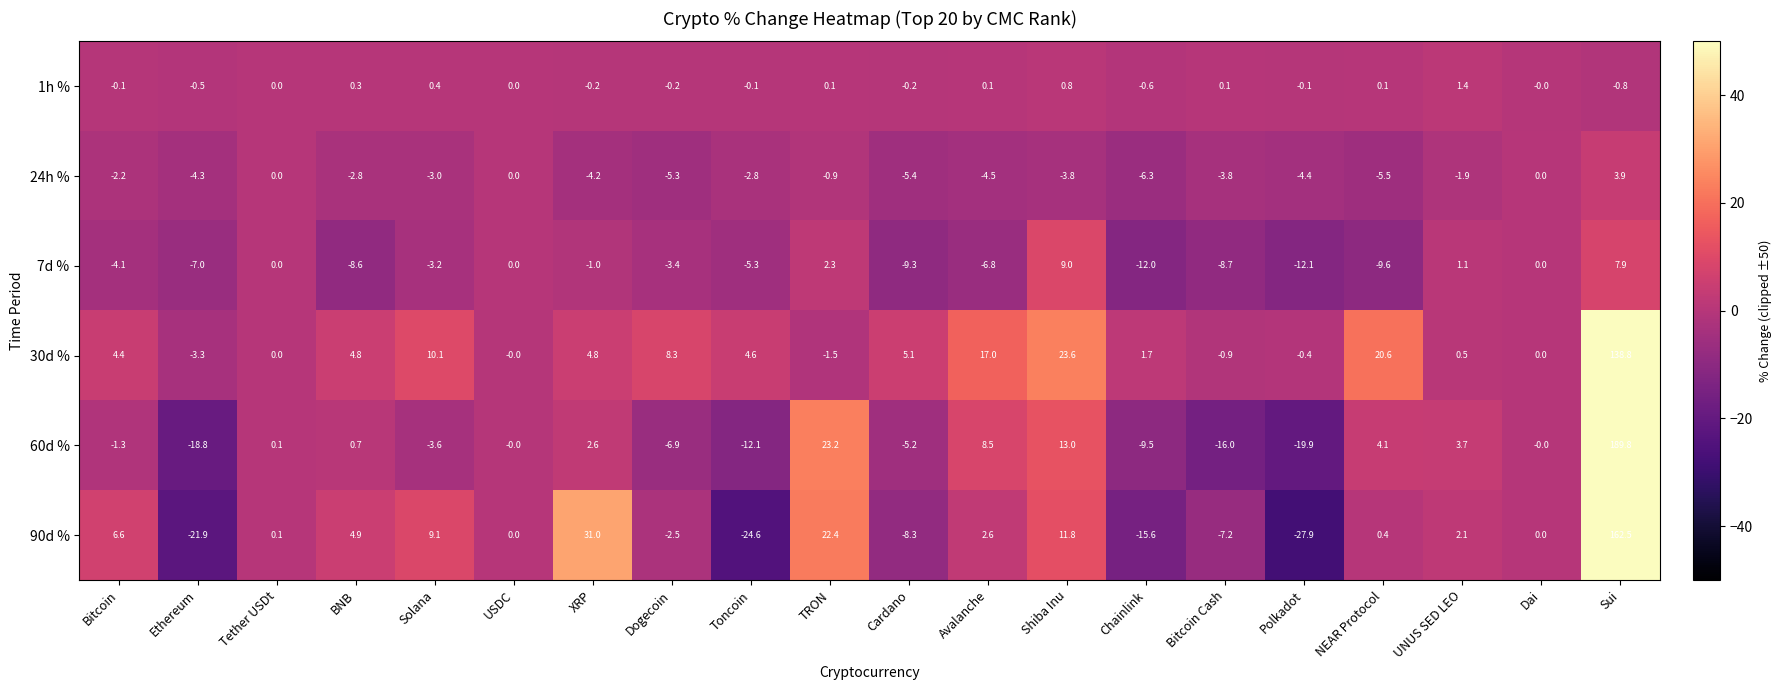

Count the number of data series in this chart.

6